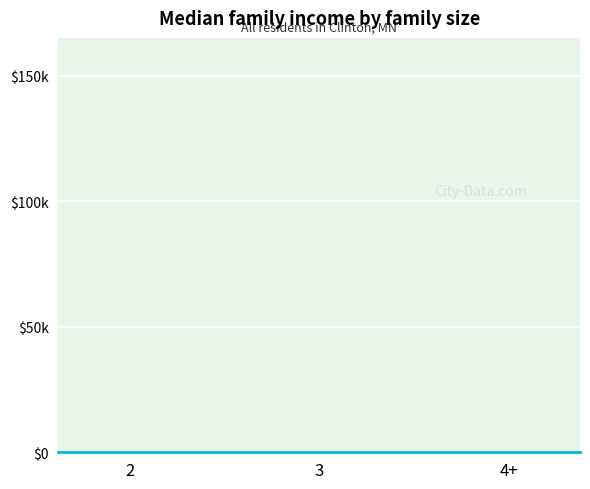

At which category does the chart reach its minimum across all series?

2